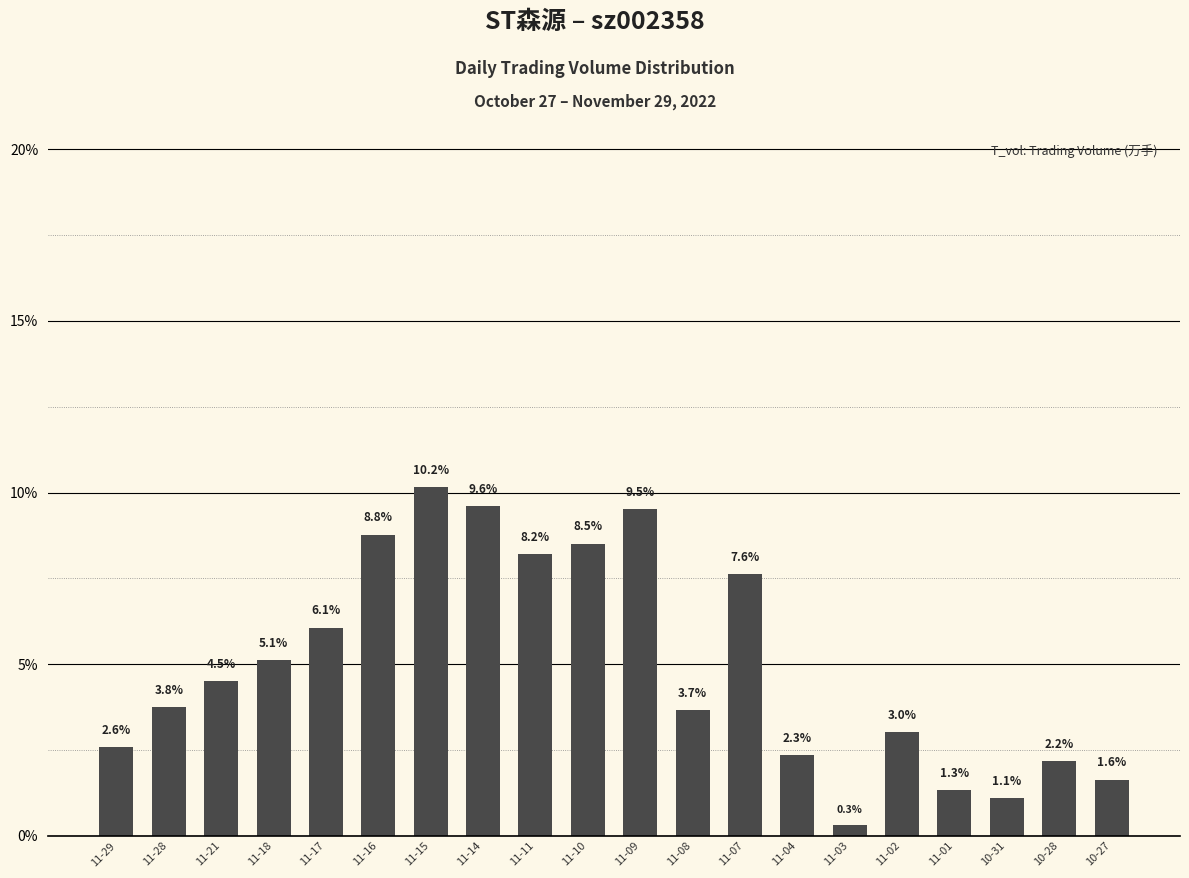

Reading left to right, list all the values displayed in this chart.

11-29=2.6	11-28=3.8	11-21=4.5	11-18=5.1	11-17=6.1	11-16=8.8	11-15=10.2	11-14=9.6	11-11=8.2	11-10=8.5	11-09=9.5	11-08=3.7	11-07=7.6	11-04=2.3	11-03=0.3	11-02=3.0	11-01=1.3	10-31=1.1	10-28=2.2	10-27=1.6